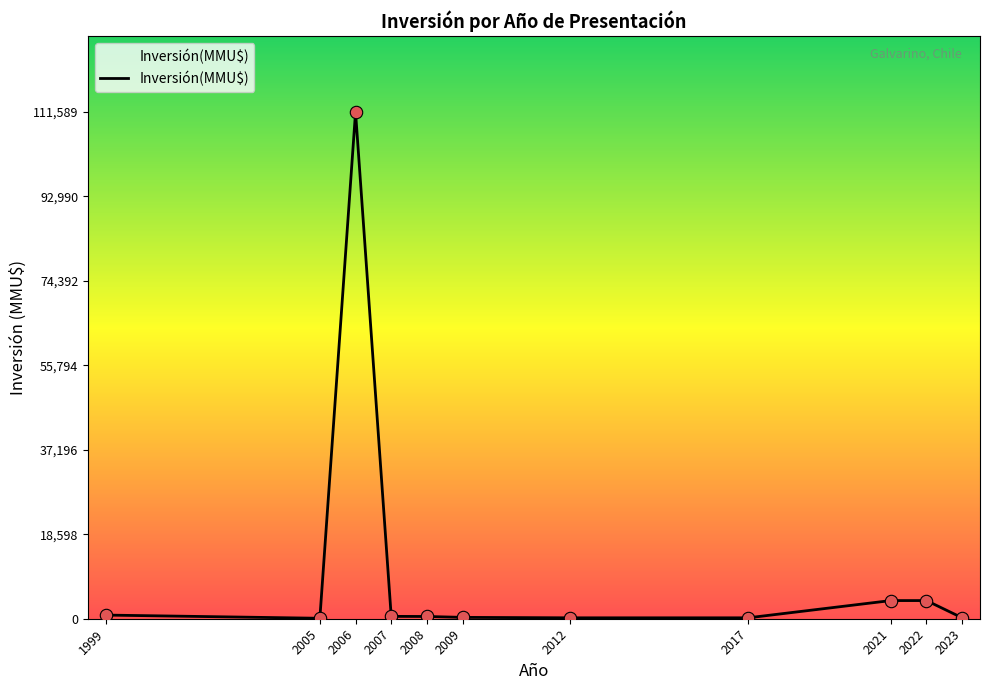

What is the ratio of the value at 2022 to the value at 2017?

20.0